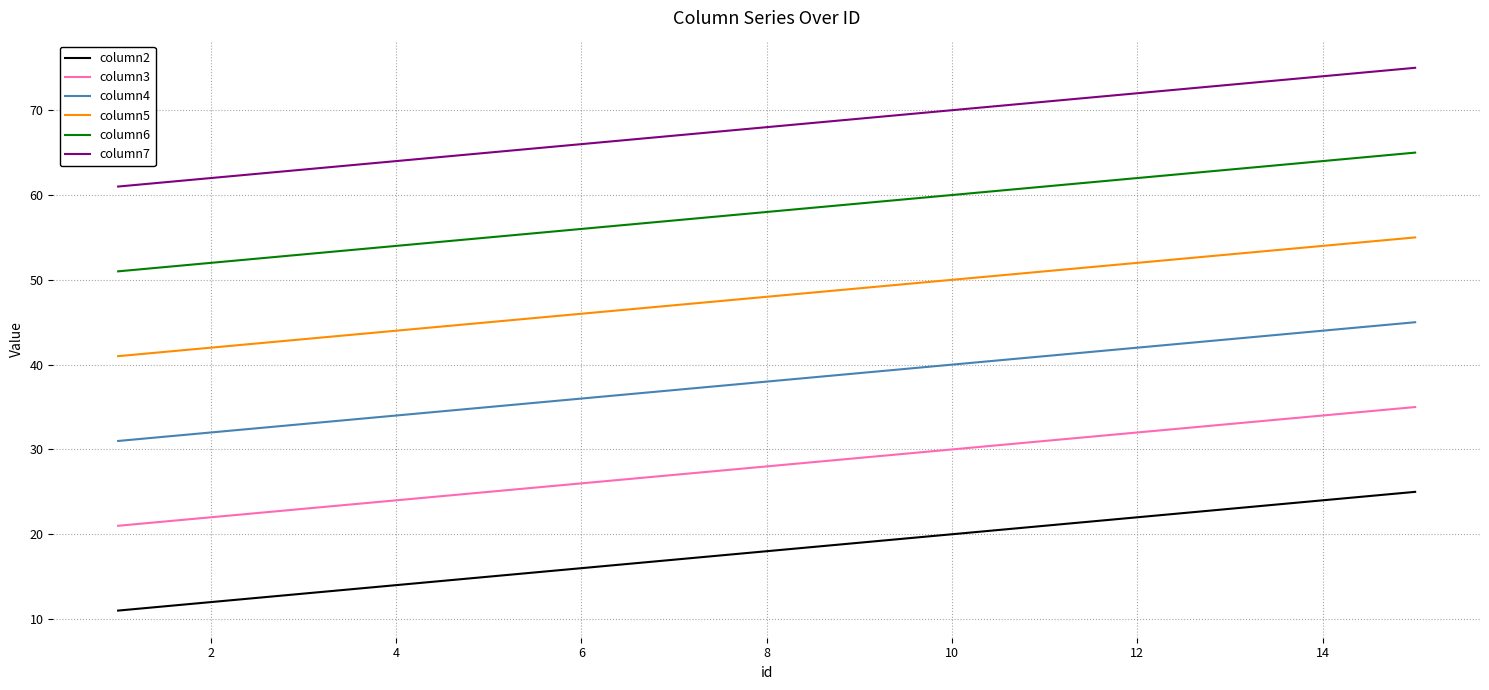

What is the difference between the maximum and minimum values in the column4 series?

14